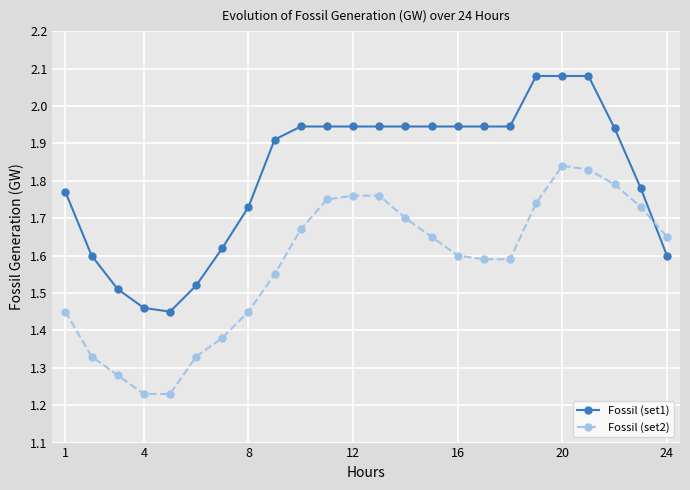

After their last crossing, which series has the higher values: Fossil (set1) or Fossil (set2)?

Fossil (set2)